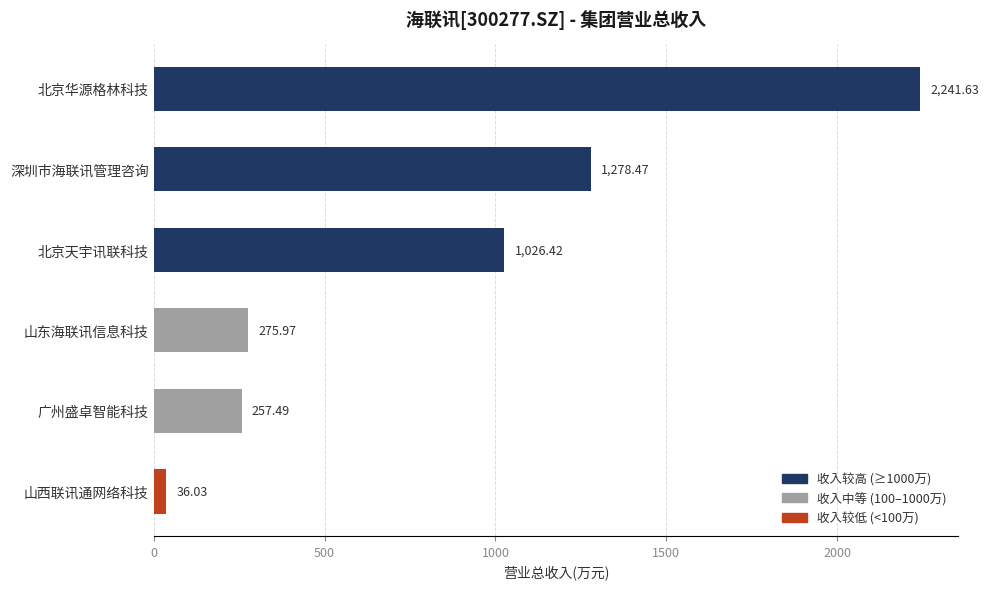

What is the change in value from 深圳市海联讯管理咨询 to 广州盛卓智能科技?

-1021.0